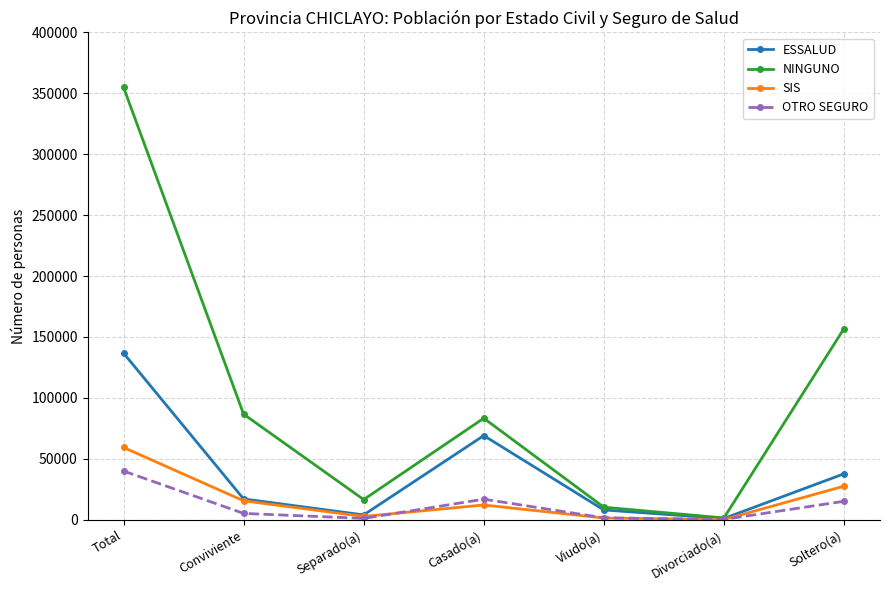

Which series has the largest total across all categories?

NINGUNO